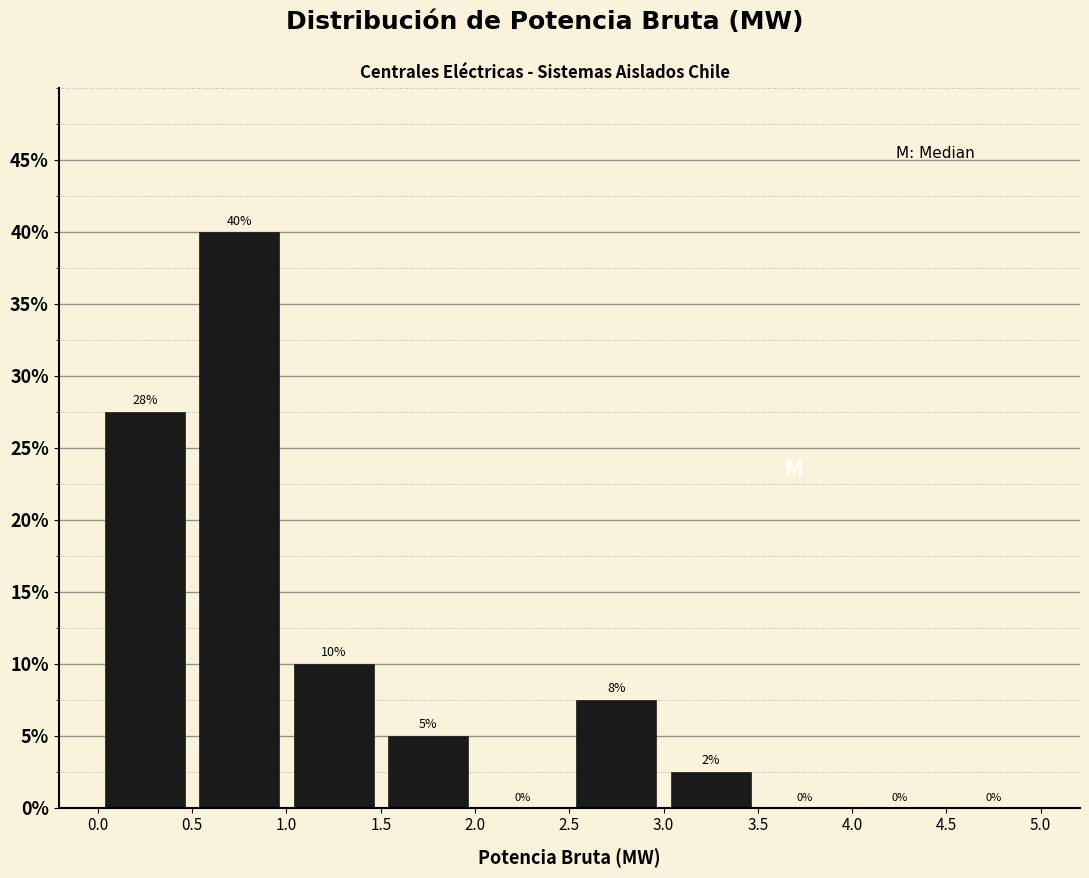

Over which range of the x-axis is the bar tallest?

0.5 to 1.0